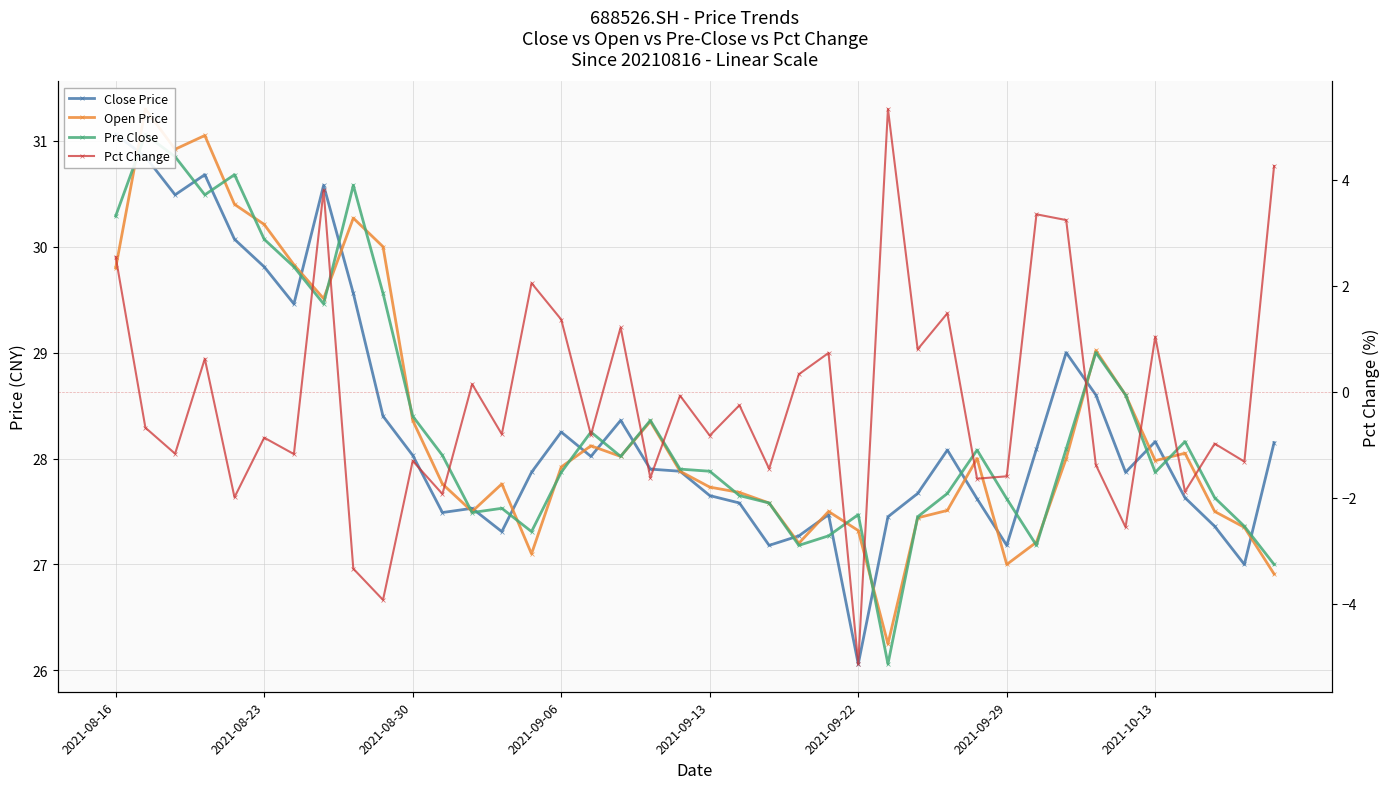

What is the value of the Close Price point at the 6th from the left?

29.8